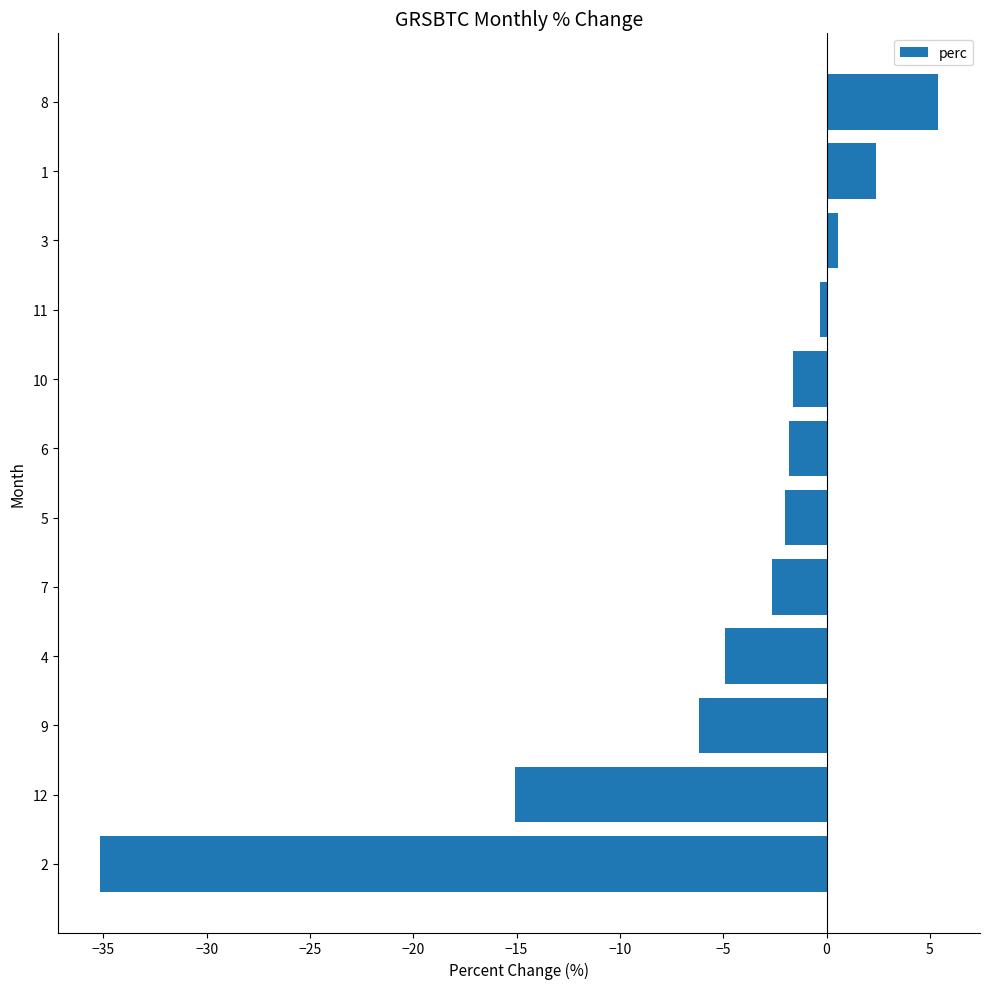

What is the difference between the maximum and minimum values?

40.6